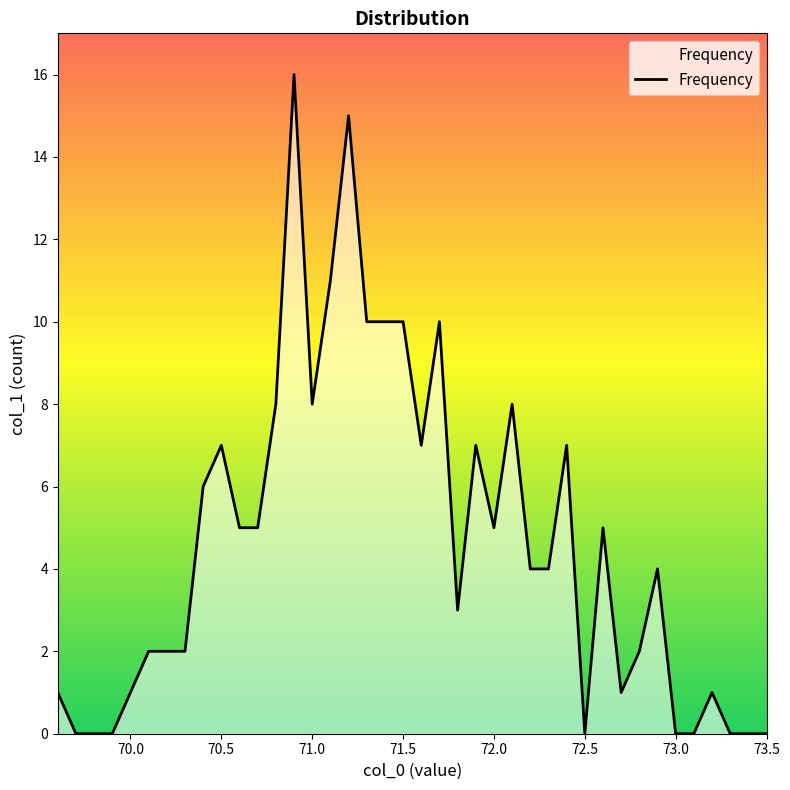

What is the difference between the maximum and minimum values?

16